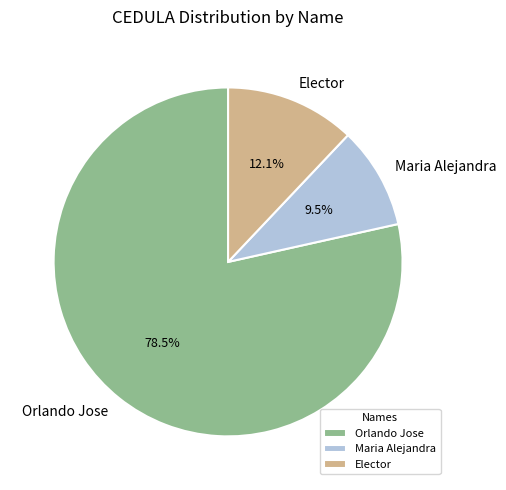

To the nearest percent, what is the combined percentage of Orlando Jose and Elector?

91%